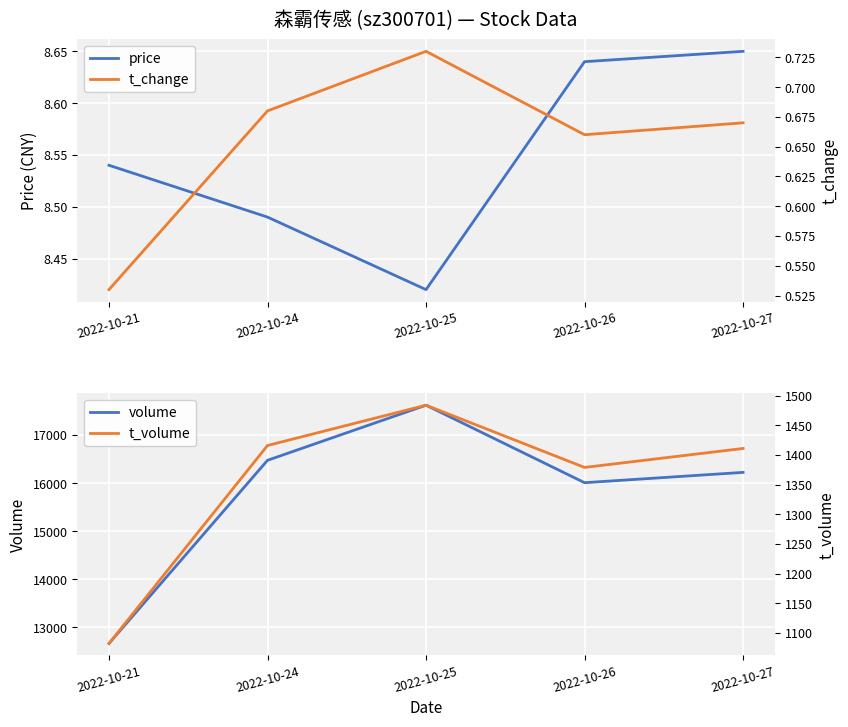

Between 2022-10-24 and 2022-10-21, which is larger?

2022-10-21